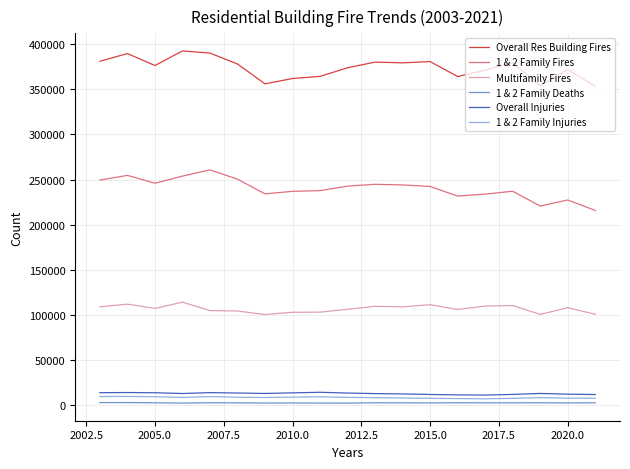

Which series has the largest total across all categories?

Overall Res Building Fires